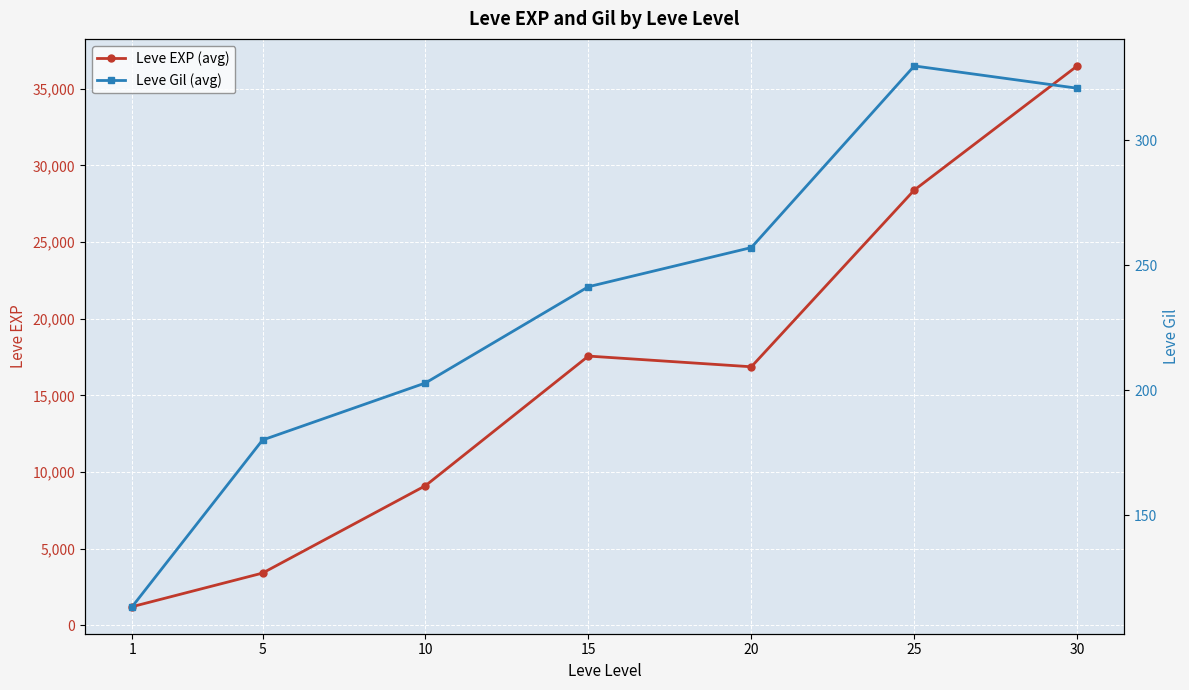

Between 15 and 25, which series saw the biggest shift?

Leve EXP (avg)